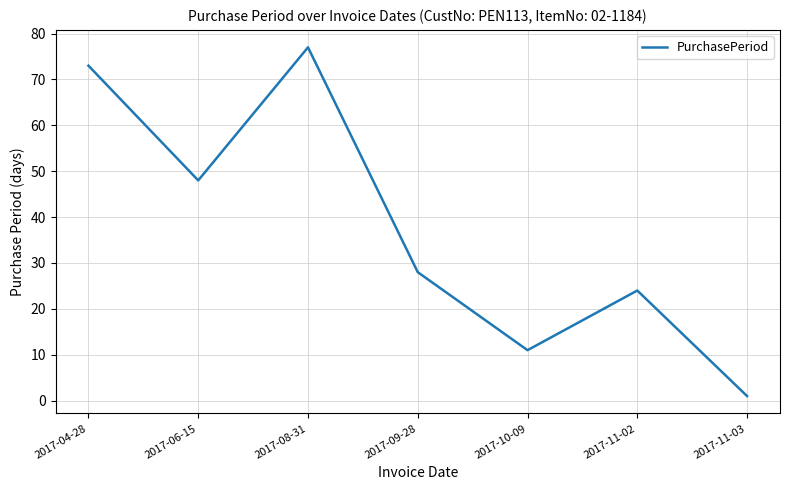

True or false: the data shows 35 at 2017-11-02.

False